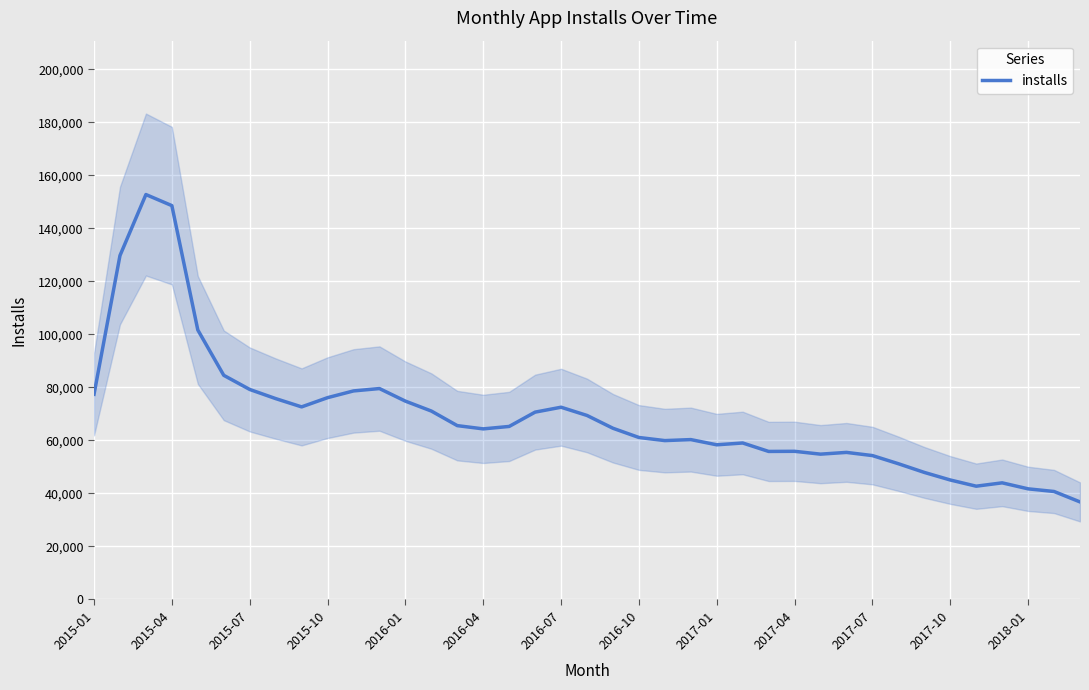

What is the change in value from 18 to 35?

-28526.0